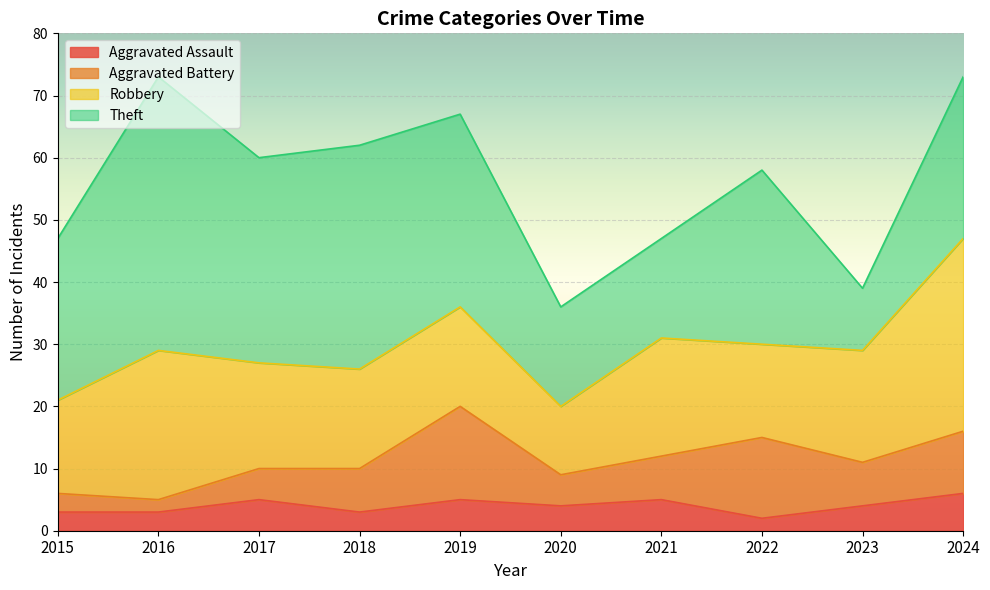

What is the difference between the maximum and minimum values in the Aggravated Battery series?

13